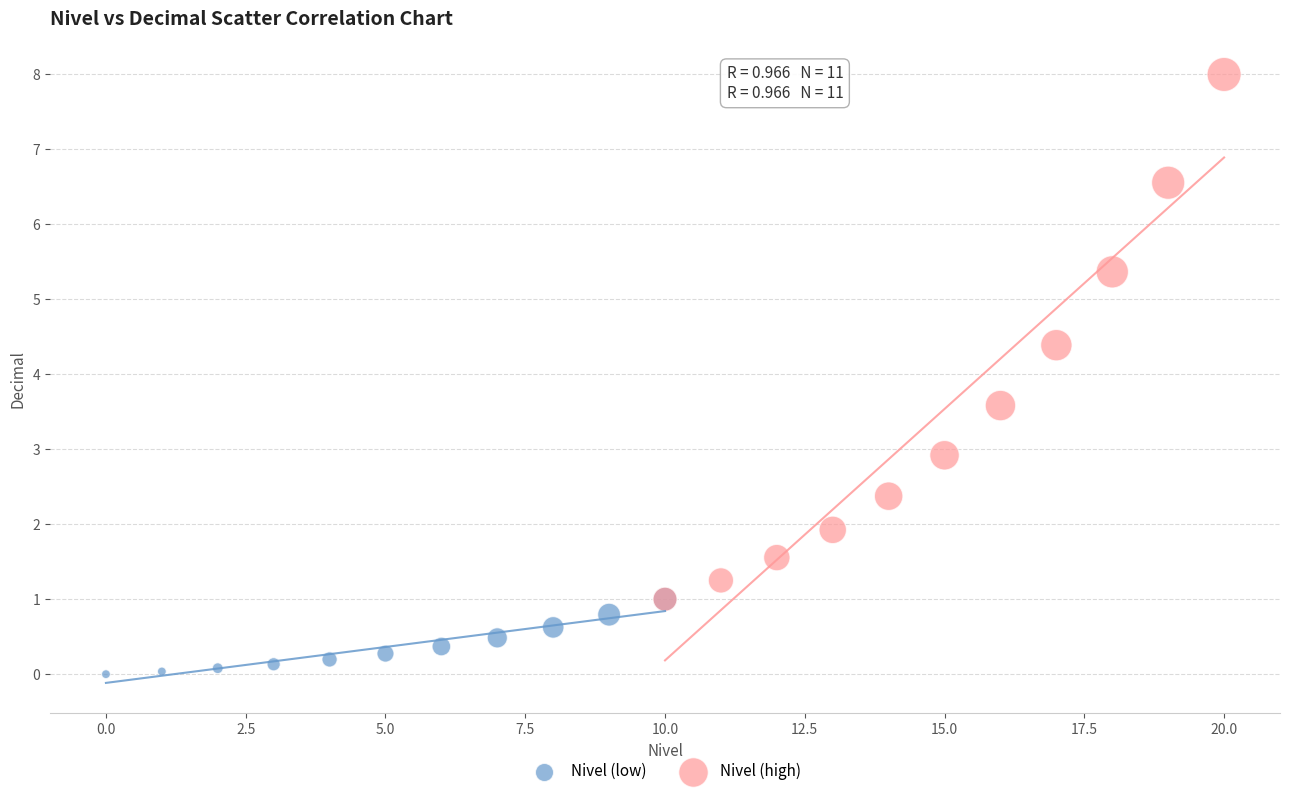

Which series has the widest spread of Y values?

Nivel (high)